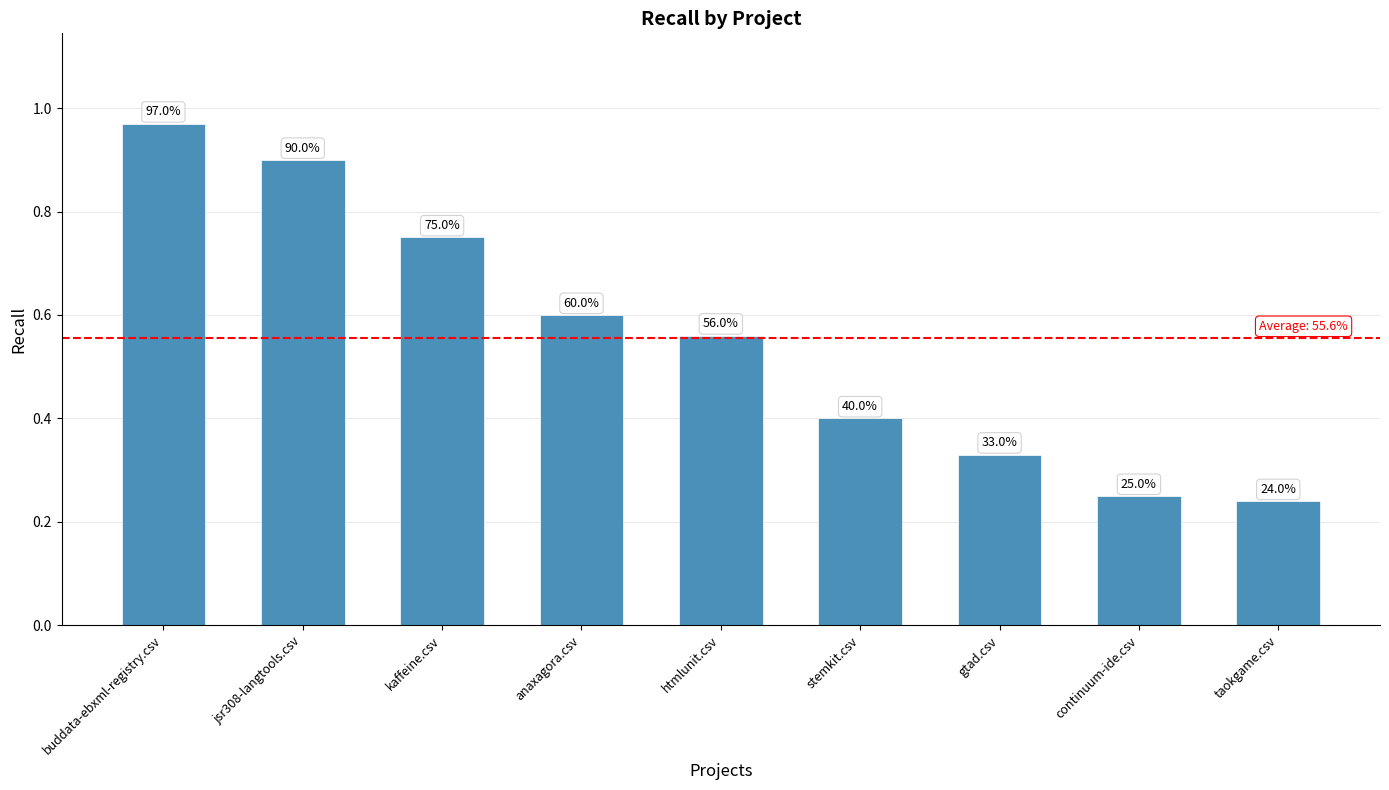

What is the sum of all values?

5.0